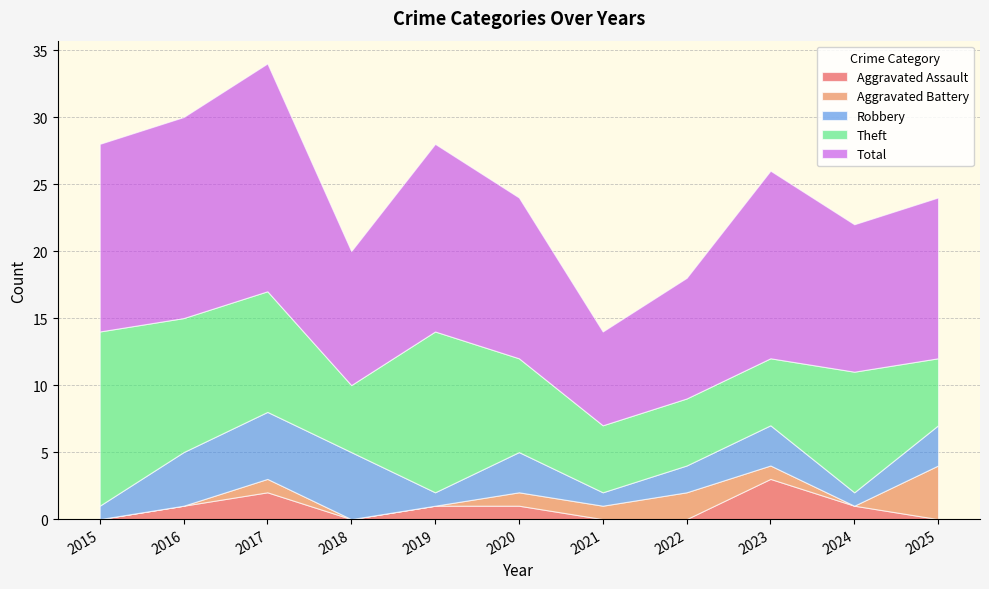

Reading left to right, transcribe all the data shown in this chart.

Aggravated Assault: 0	1	2	0	1	1	0	0	3	1	0
Aggravated Battery: 0	0	1	0	0	1	1	2	1	0	4
Robbery: 1	4	5	5	1	3	1	2	3	1	3
Theft: 13	10	9	5	12	7	5	5	5	9	5
Total: 14	15	17	10	14	12	7	9	14	11	12